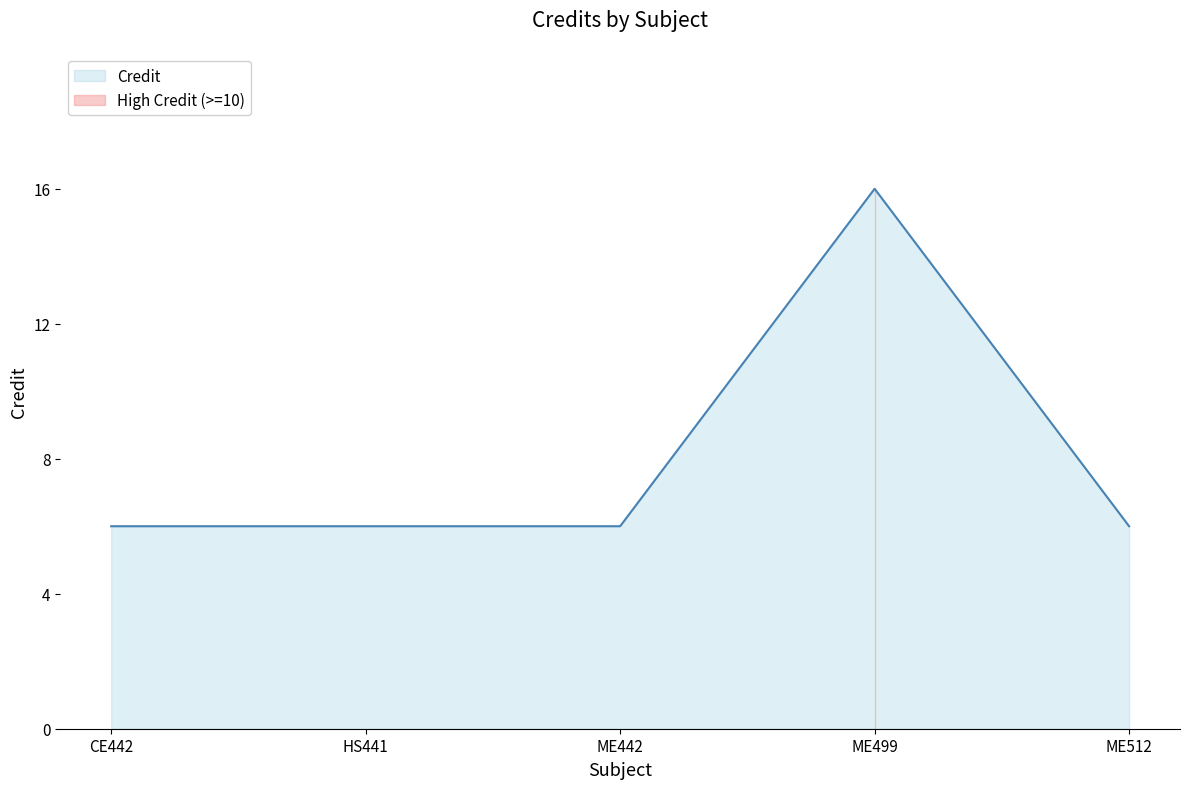

At which label does Credit reach its peak?

ME499